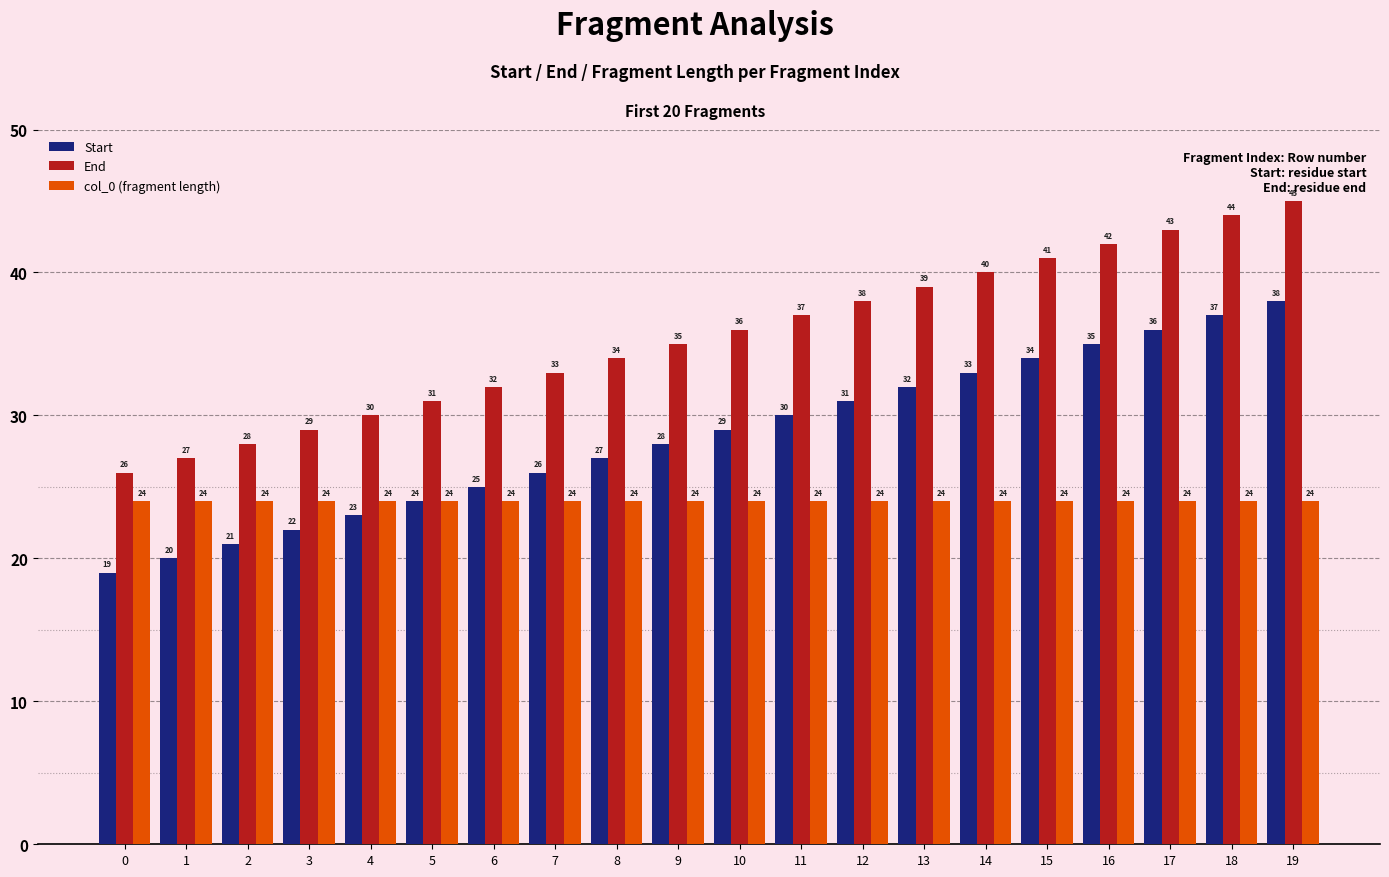

The col_0 (fragment length) series shows 16 at 5. True or false?

False